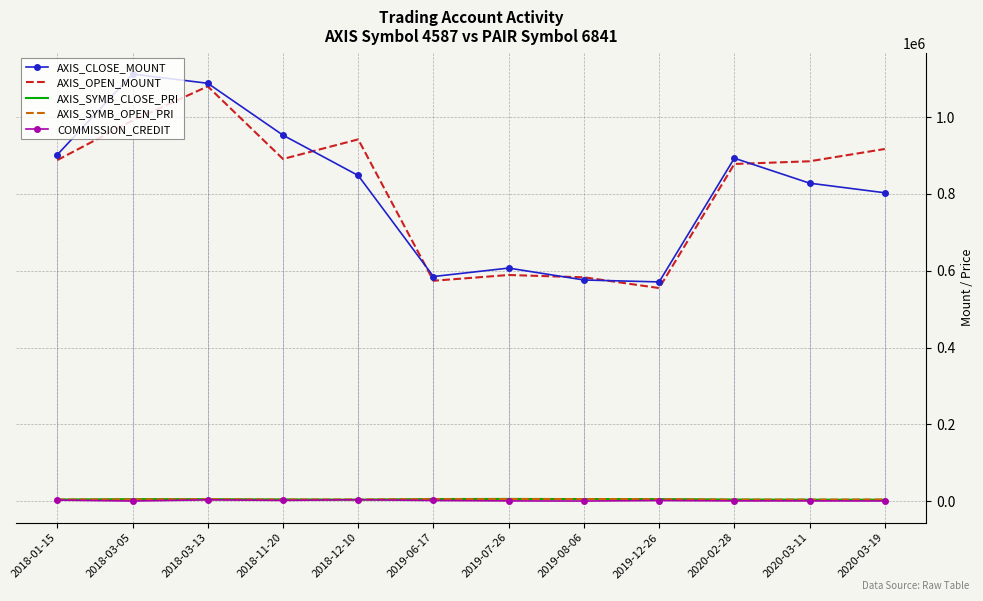

Is it true that AXIS_OPEN_MOUNT equals 1080000 at 2018-03-13?

True